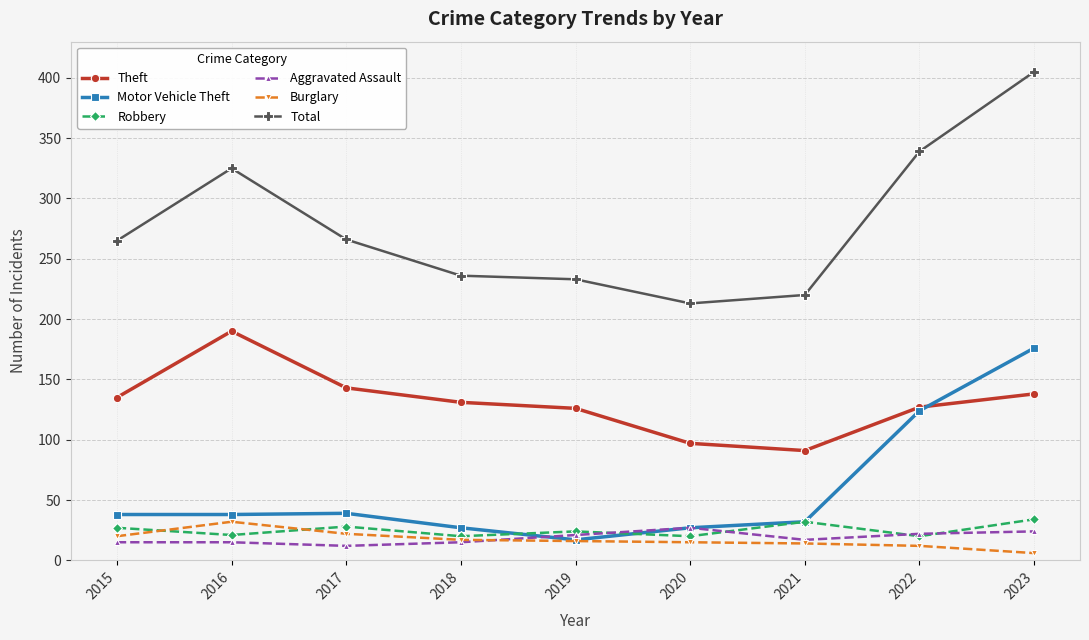

Which category has the lowest value in the Motor Vehicle Theft series?

2019